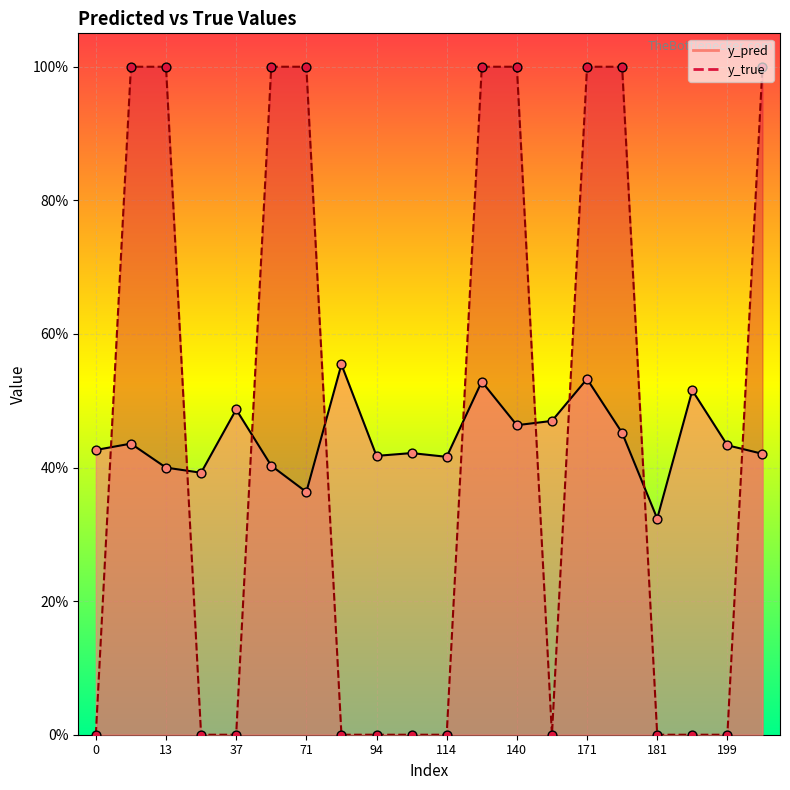

Which series contains the lowest Y value?

y_true